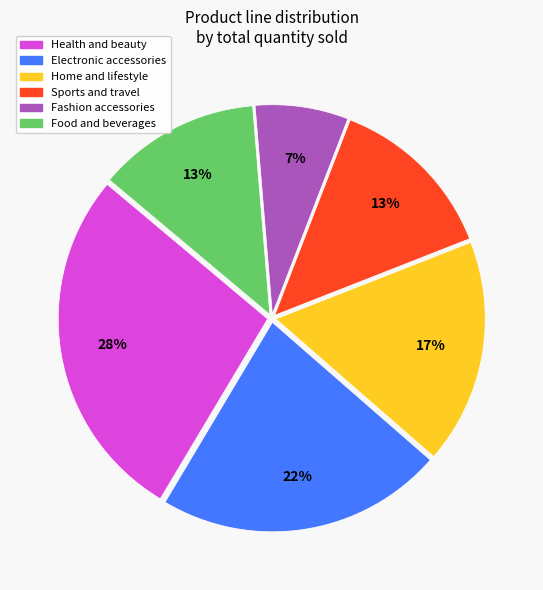

Is there a majority slice in this chart?

No